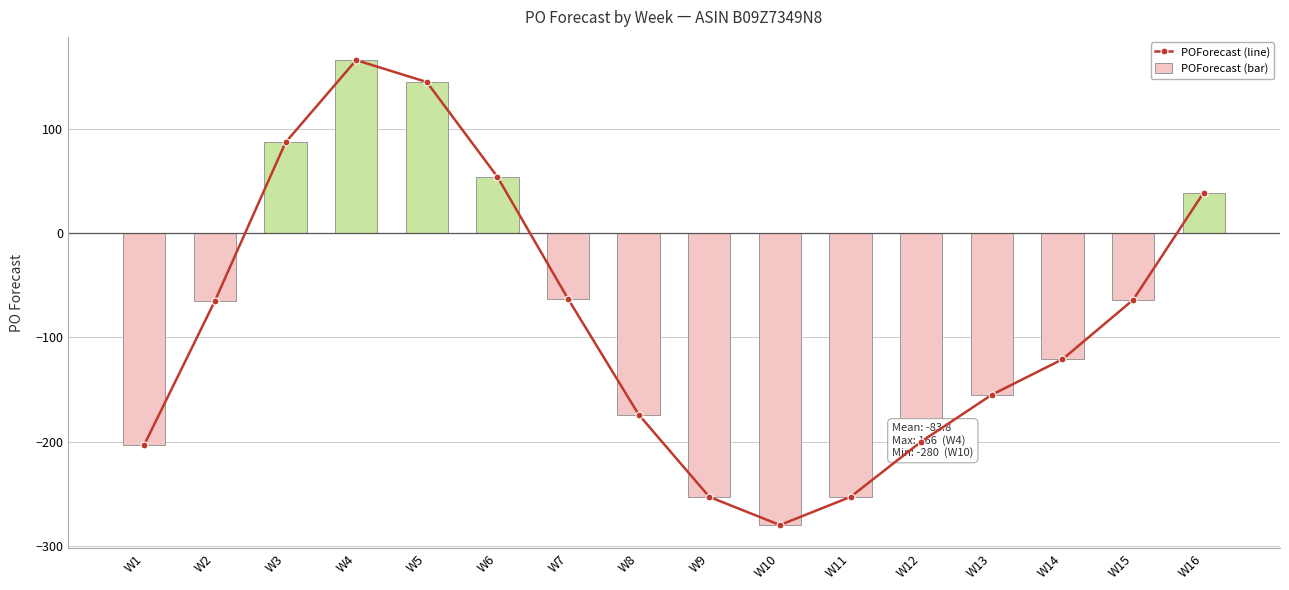

Which series has the largest total across all categories?

POForecast (line)